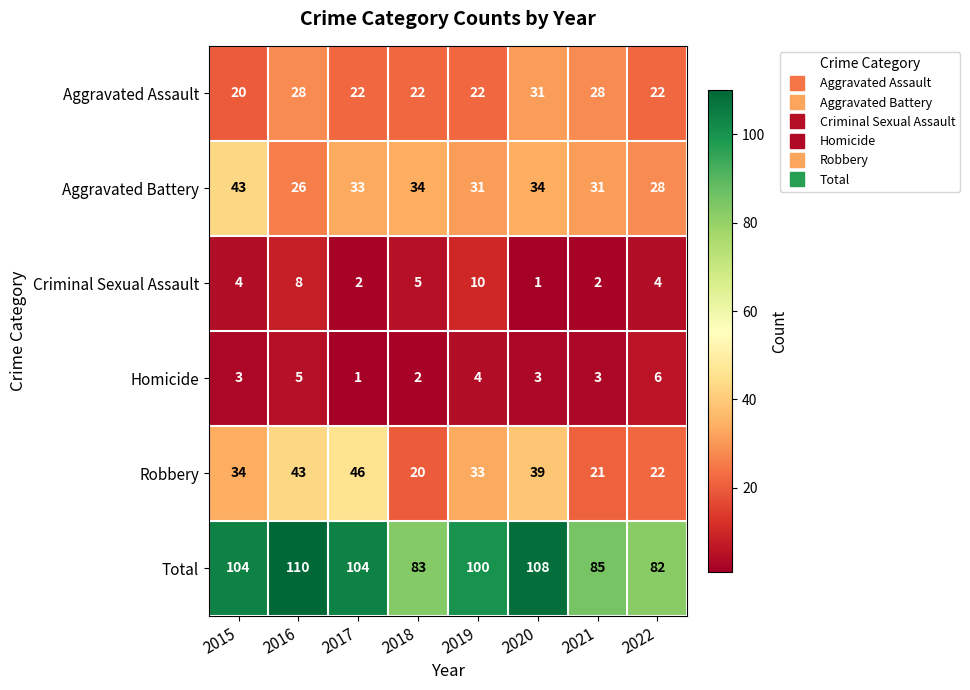

Where does the Aggravated Battery series first go above 33?

2015